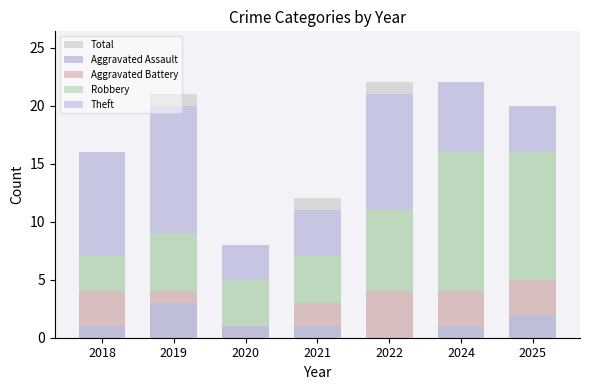

Rank the categories by Aggravated Assault value from highest to lowest.

2019, 2025, 2018, 2020, 2021, 2024, 2022